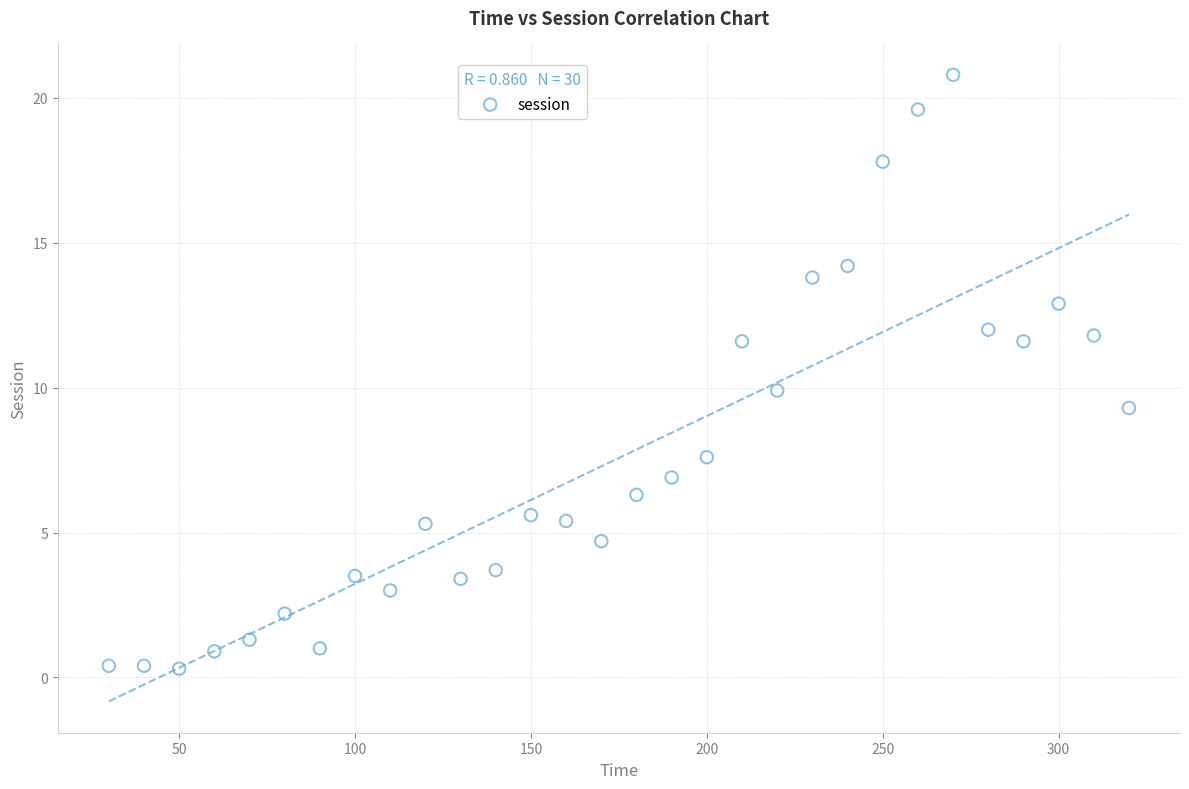

What is the range of X values (max minus min)?

290.0